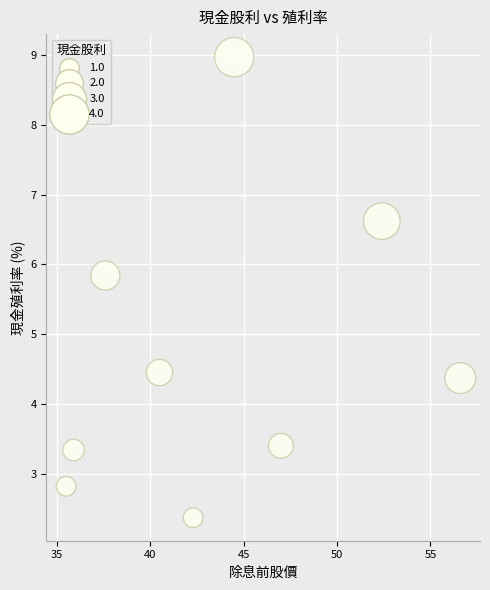

What is the range of X values (max minus min)?

21.1